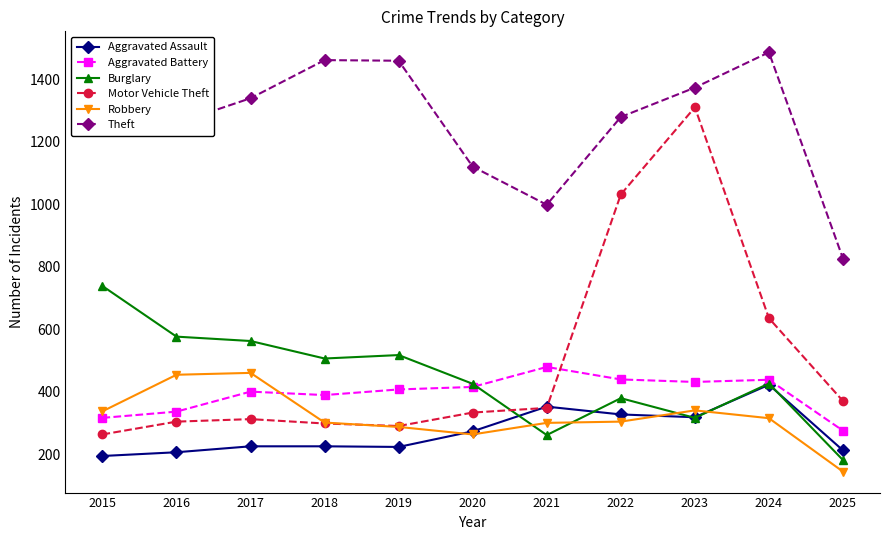

Which category has the lowest value across all series?

2025